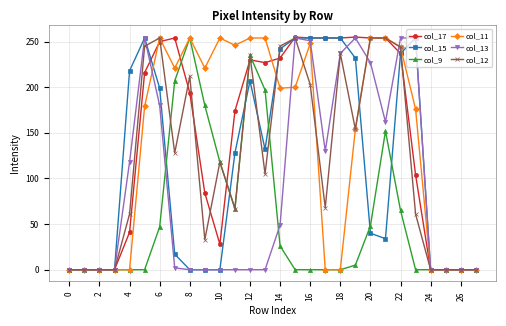

What is the value of the col_9 point at the 21st from the left?

48